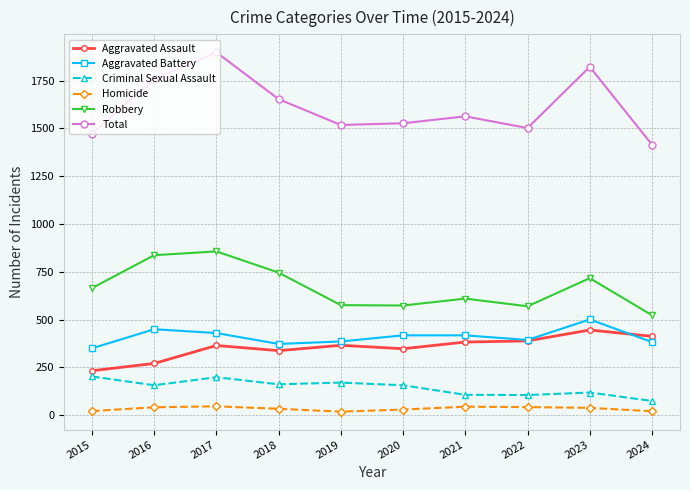

True or false: Aggravated Assault has more than 1 interior local peaks.

True